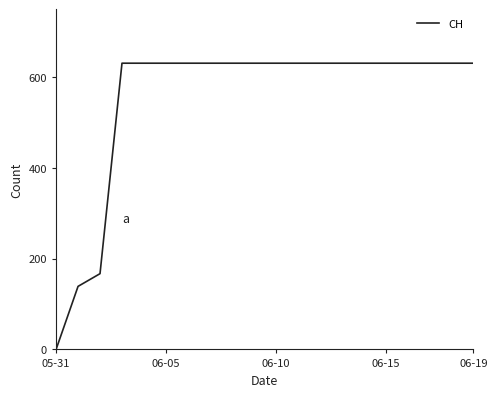

What is the greatest value displayed?

631